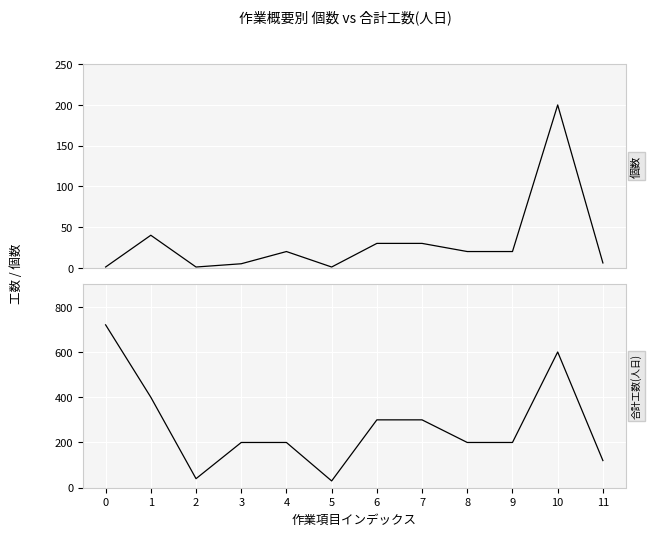

At how many categories does at least one series exceed 416?

2